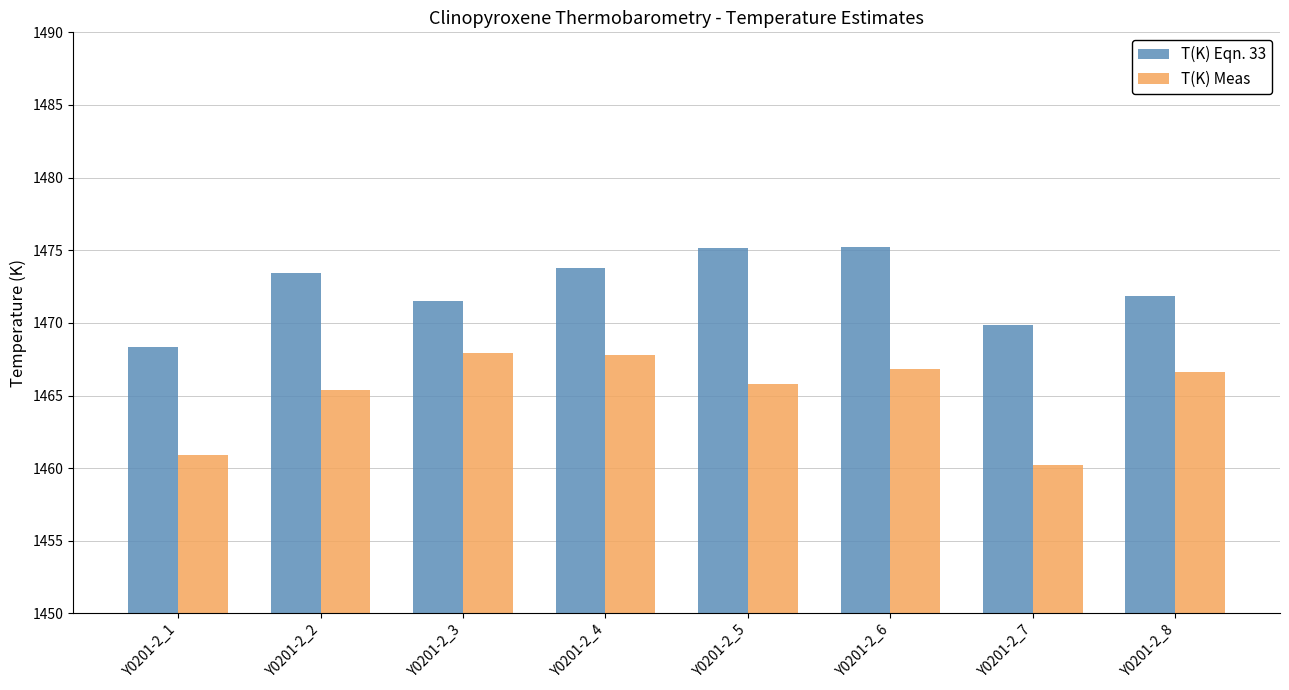

Are the bars grouped side by side (vs. stacked)?

Yes